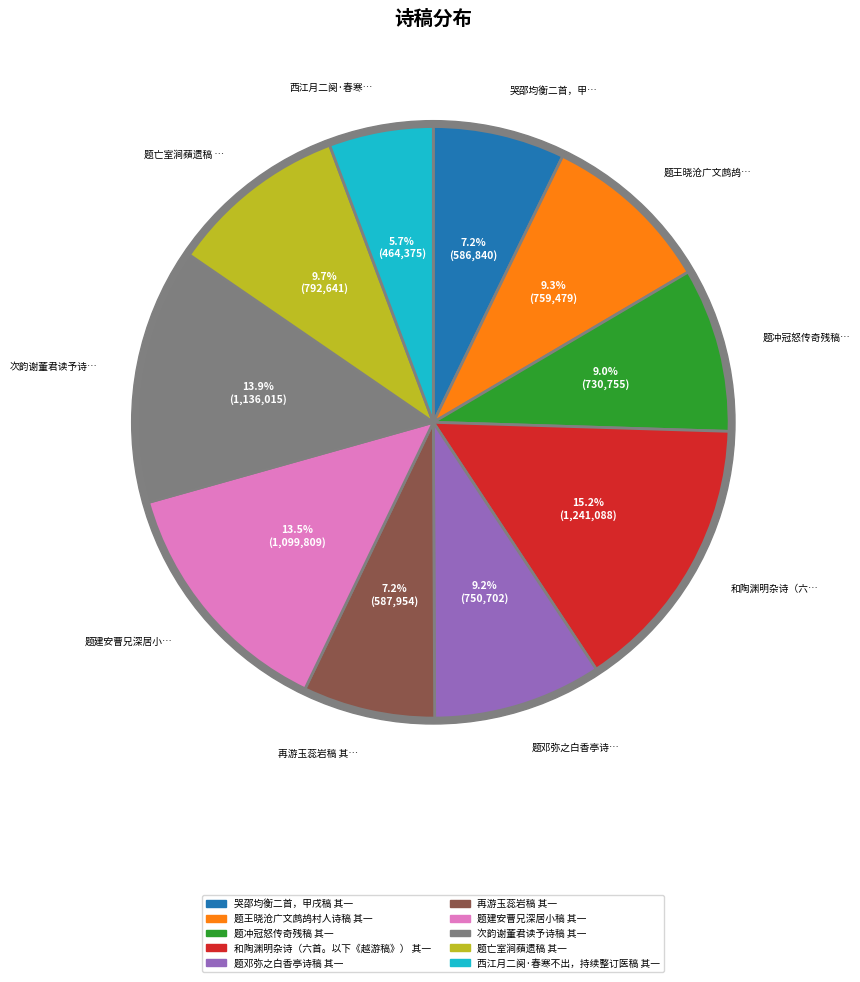

To the nearest percent, what is the difference between the largest and smallest slice percentages?

10%